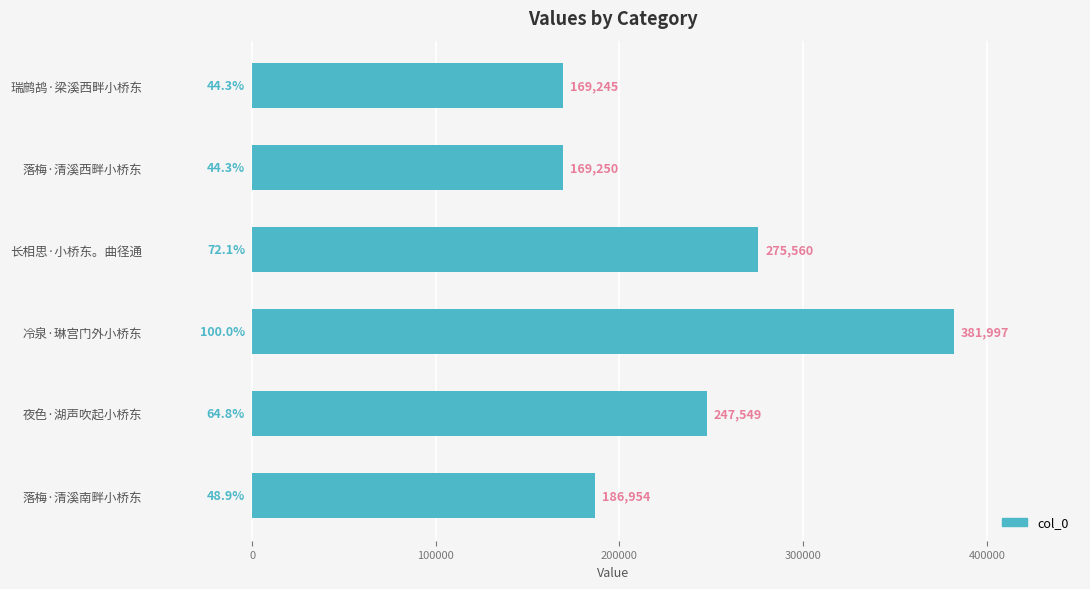

List the labels in order of value, largest first.

冷泉·琳宫门外小桥东, 长相思·小桥东。曲径通, 夜色·湖声吹起小桥东, 落梅·清溪南畔小桥东, 落梅·清溪西畔小桥东, 瑞鹧鸪·梁溪西畔小桥东